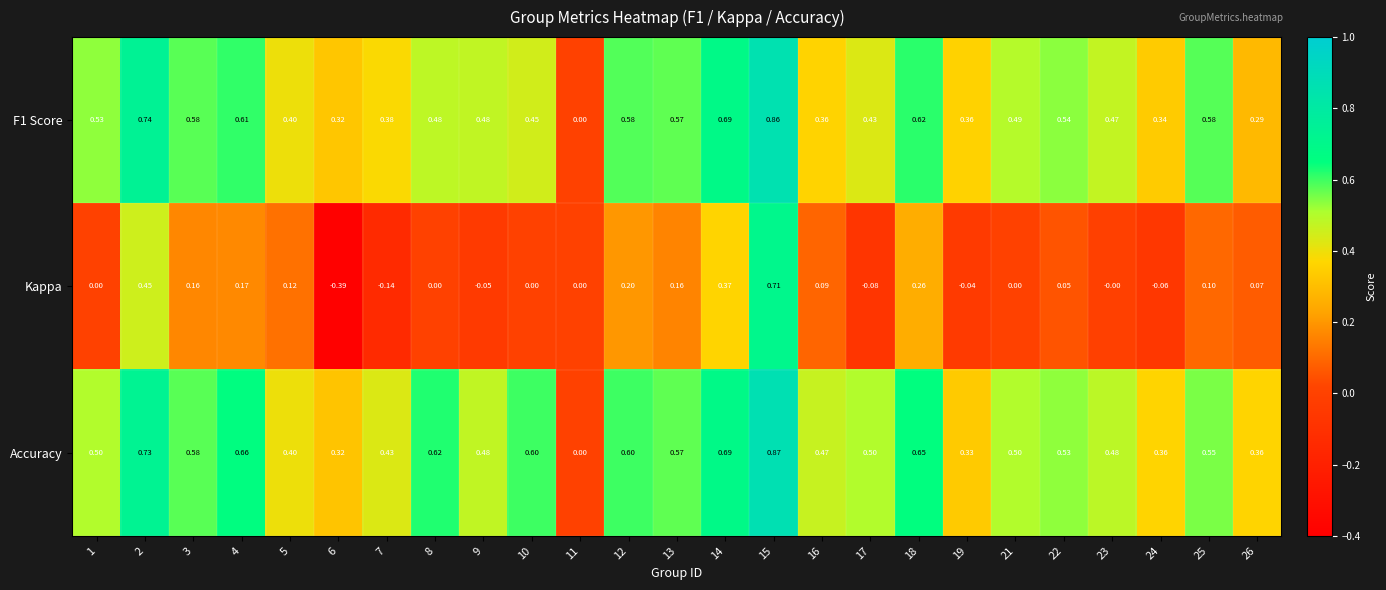

Between 16 and 24, which series saw the biggest shift?

Kappa